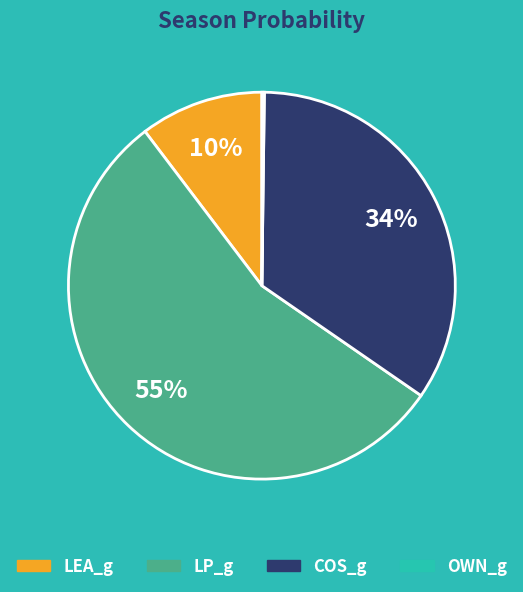

What is the largest slice in the pie chart?

LP_g